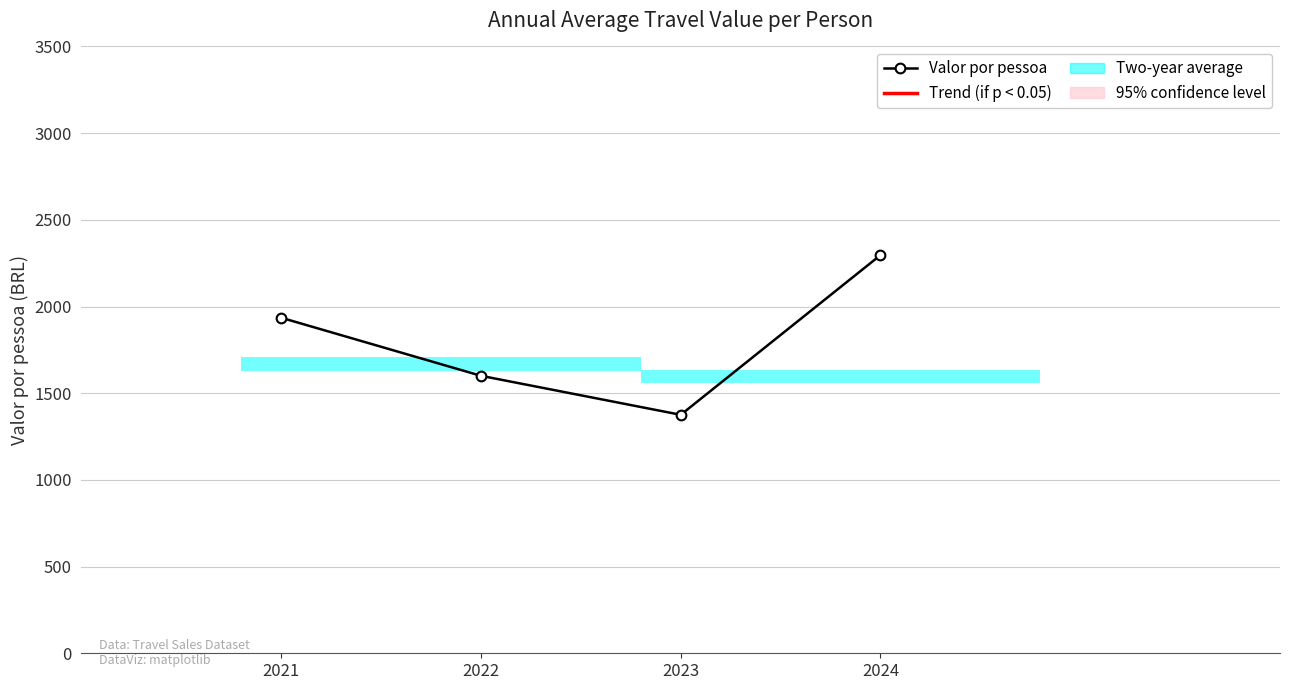

Which label corresponds to the largest value in the chart?

2024